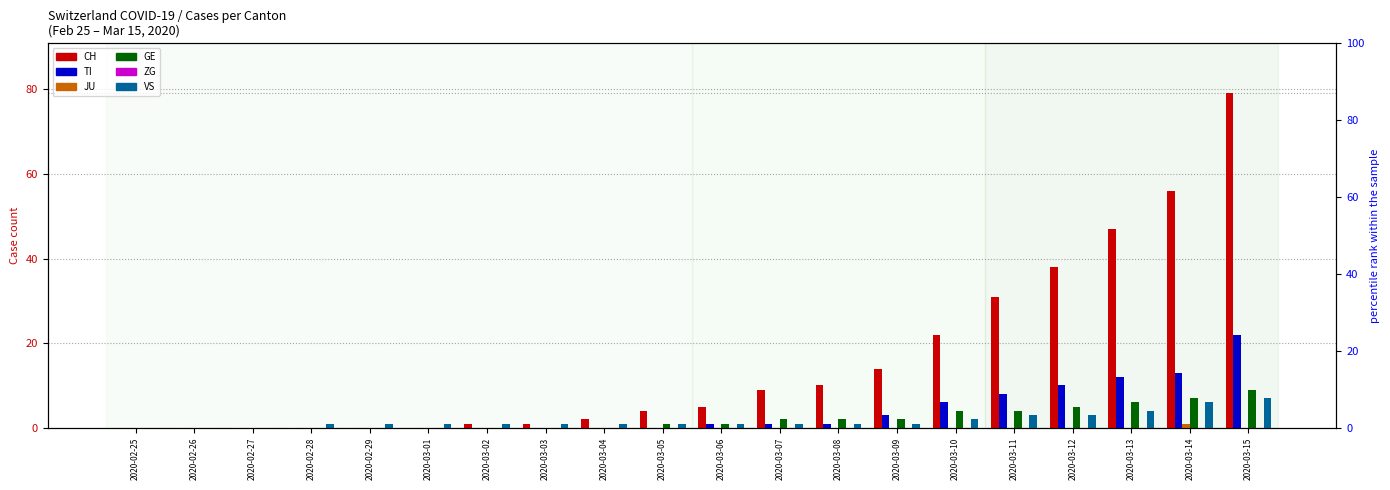

What is the sum of all GE values?

43